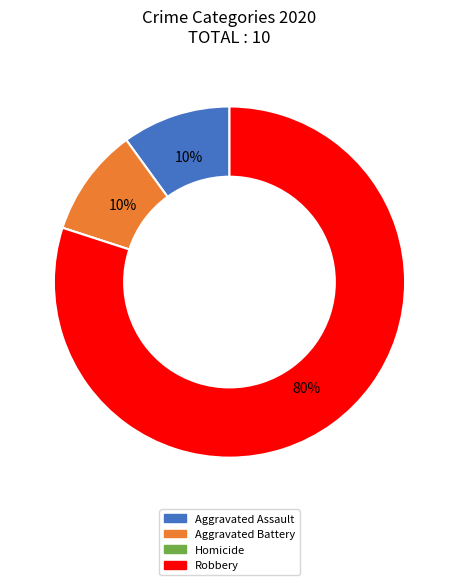

What is the largest slice in the pie chart?

Robbery